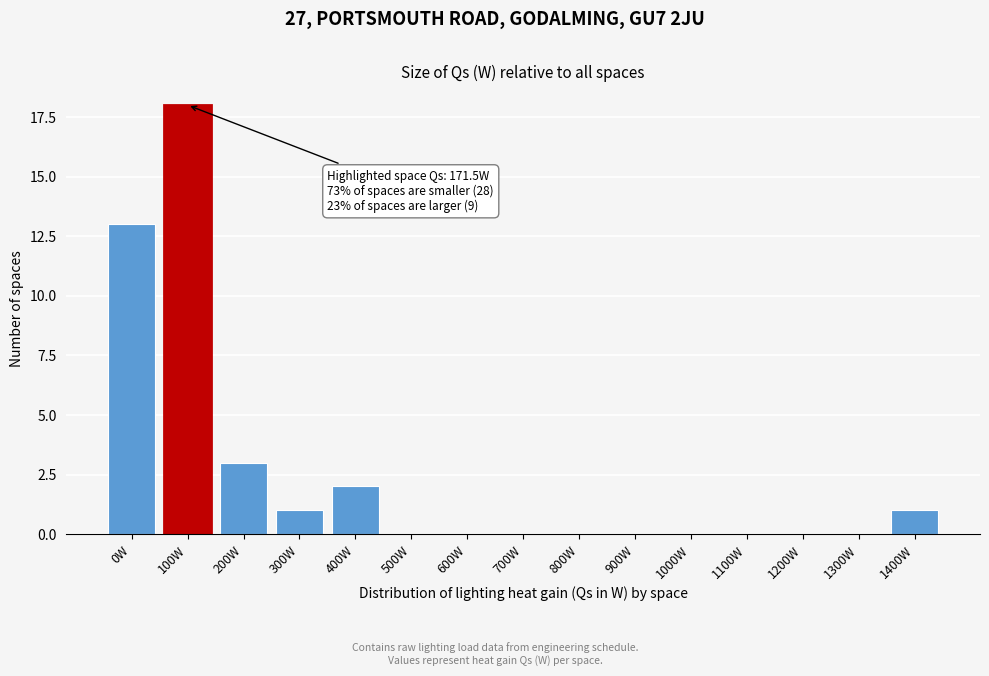

Reading left to right, extract all data points from this chart.

0W=13	100W=18	200W=3	300W=1	400W=2	500W=0	600W=0	700W=0	800W=0	900W=0	1000W=0	1100W=0	1200W=0	1300W=0	1400W=1